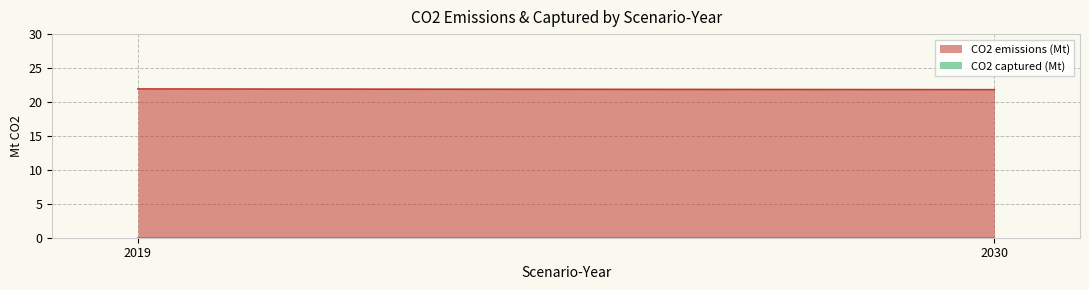

Count the CO2 emissions (Mt) values in the range 21 to 22.

2